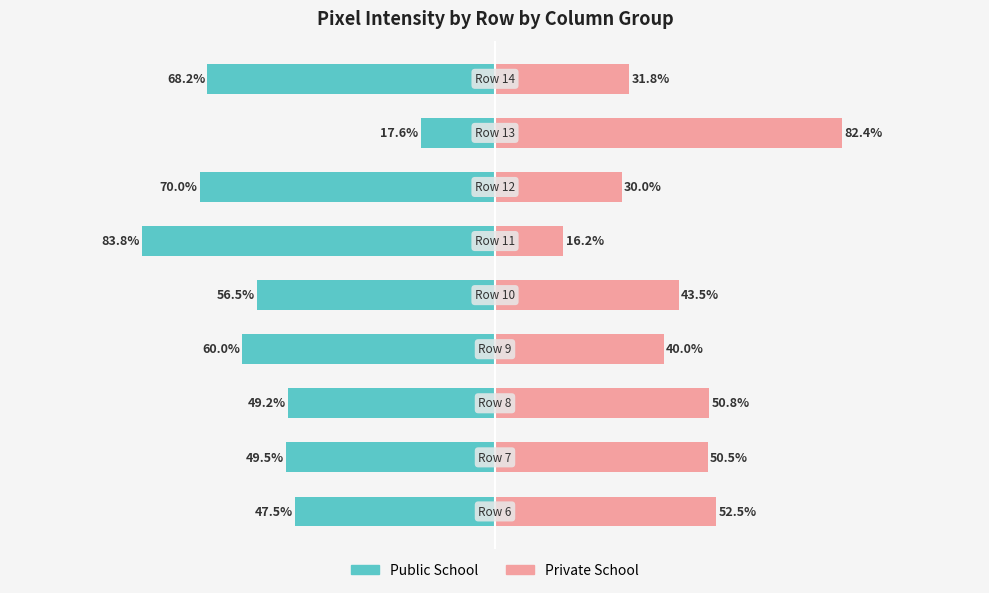

The Public School series shows -47.5 at 0. True or false?

True